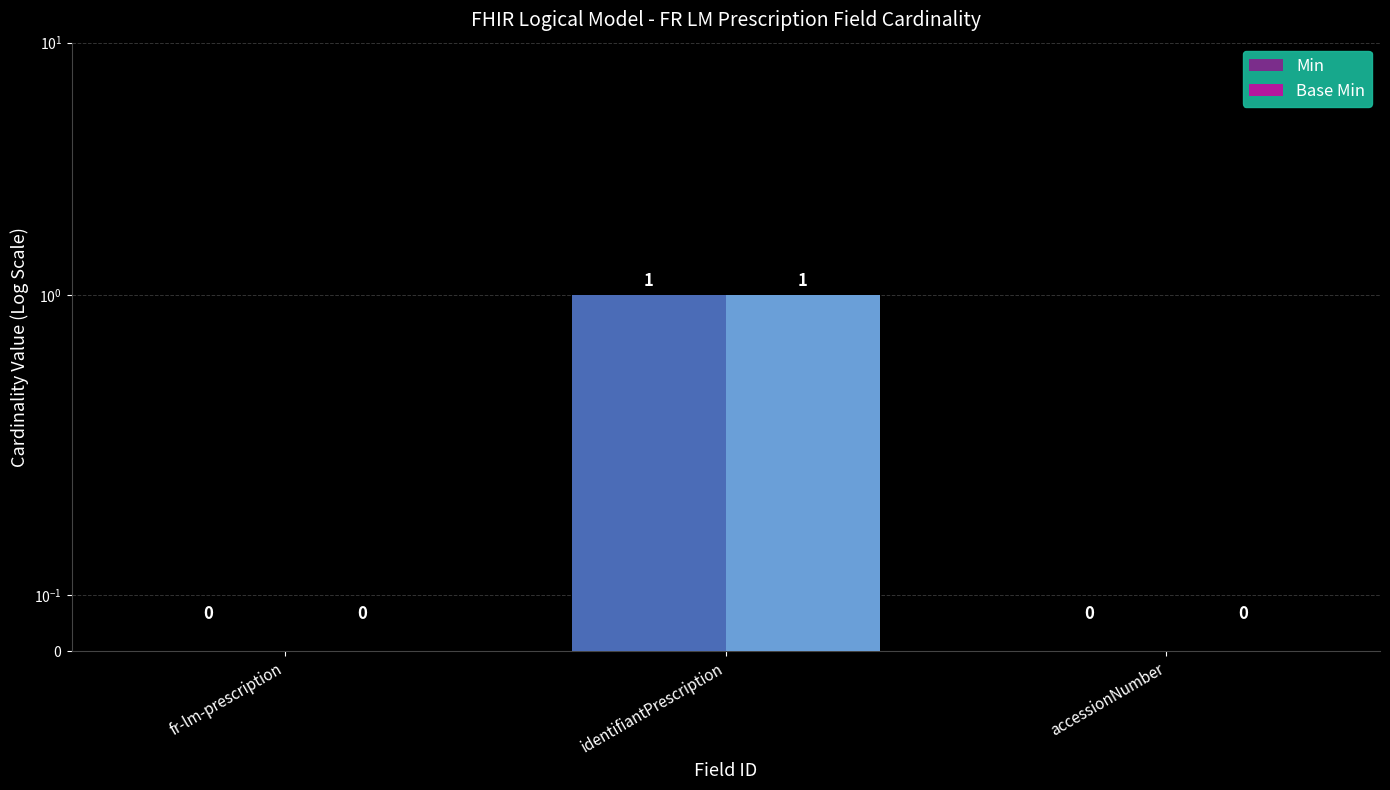

What is the greatest value displayed?

1